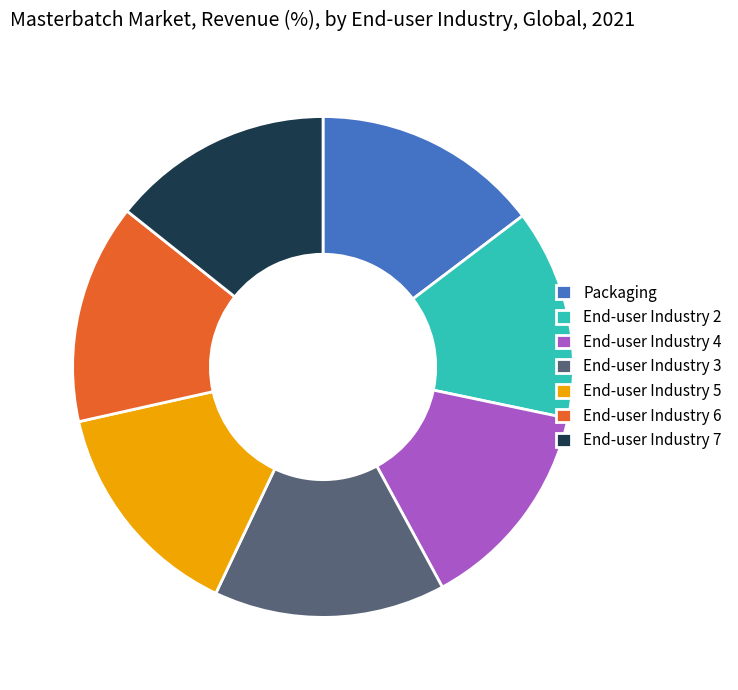

Does End-user Industry 6 represent more than half of the total?

No